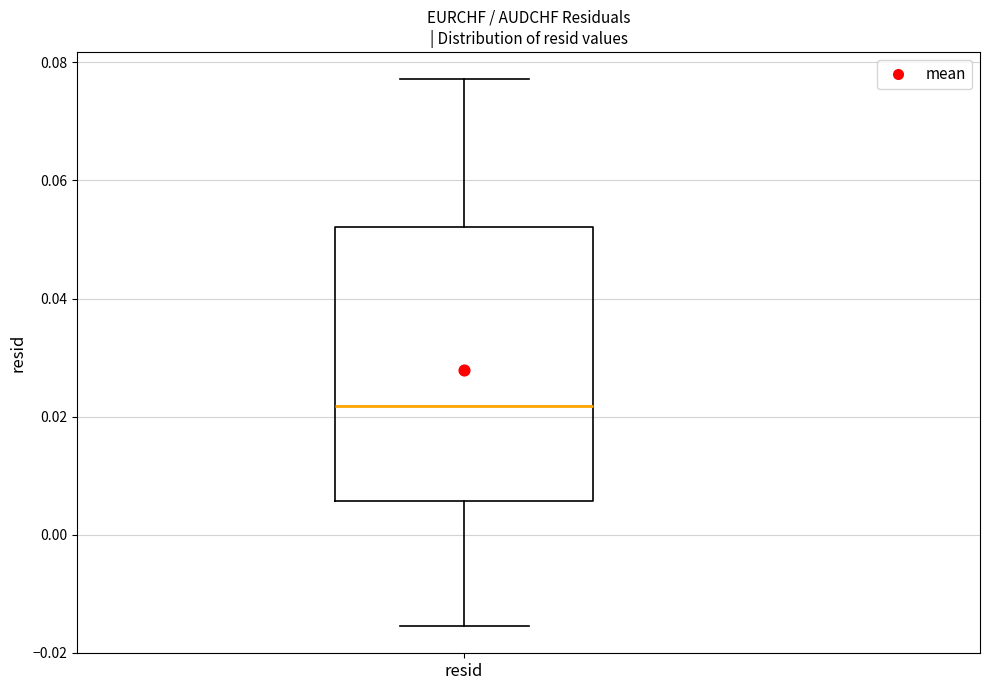

Read this box plot against the y-axis: the position of the median line, the range covered by the box, and the ends of both whiskers. The values are not printed on the chart, so give them approximately, as read against the axis.

median 0.022, box 0.006 to 0.052, whiskers -0.016 to 0.078